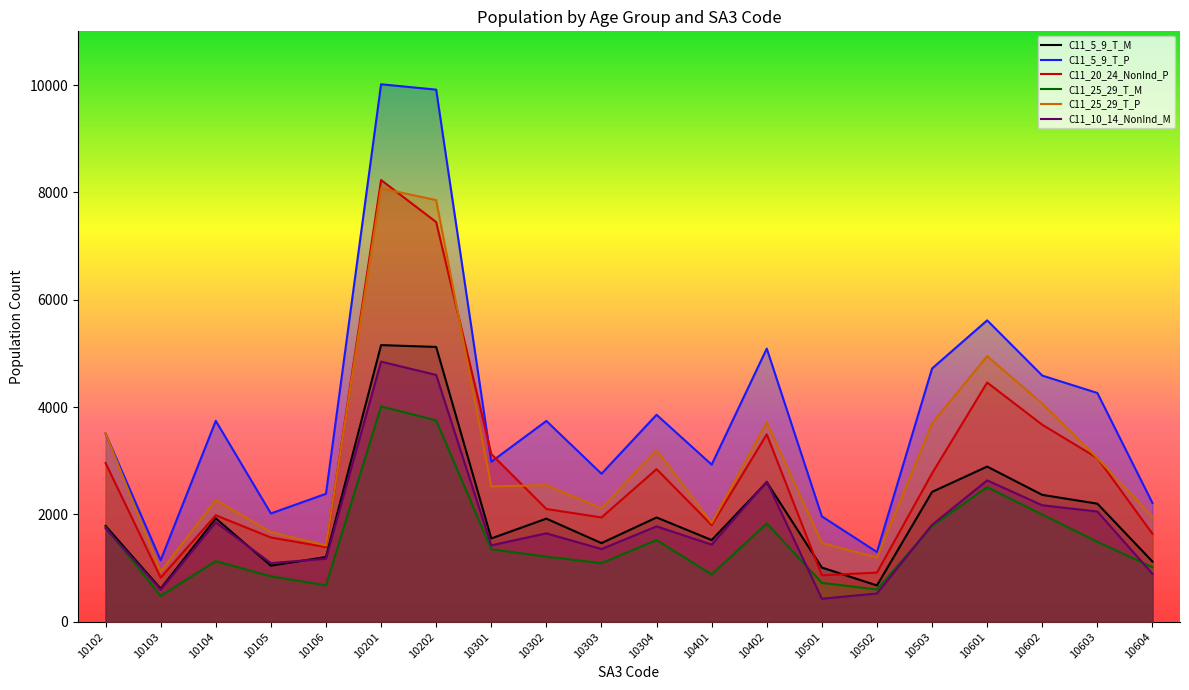

What is the total value across all series at 10604?

8844